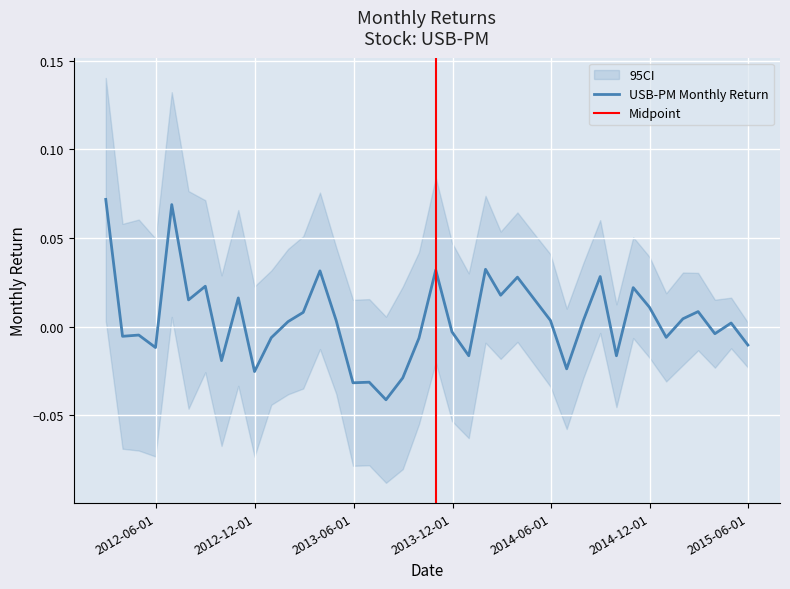

What is the maximum value shown in the chart?

0.1